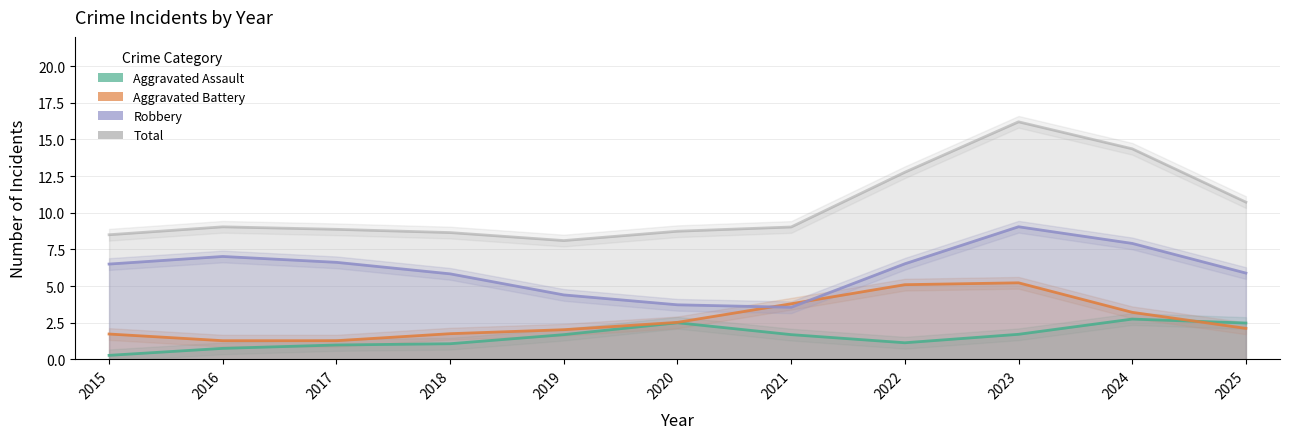

True or false: Aggravated Assault and Robbery cross at least once.

False